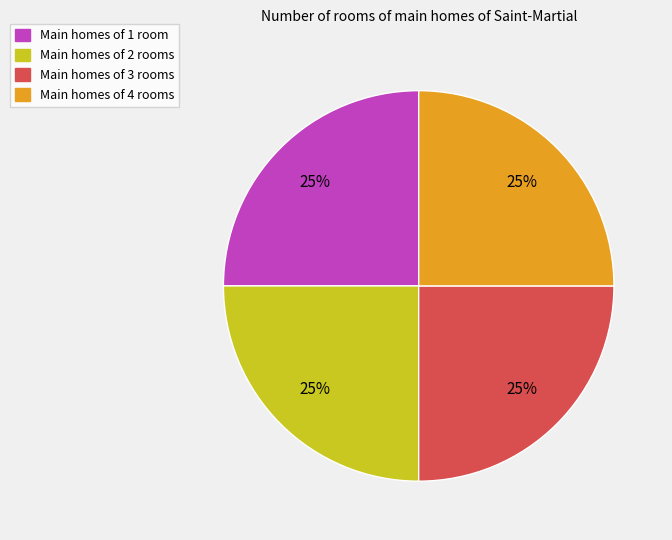

How many segments does this pie chart have?

4